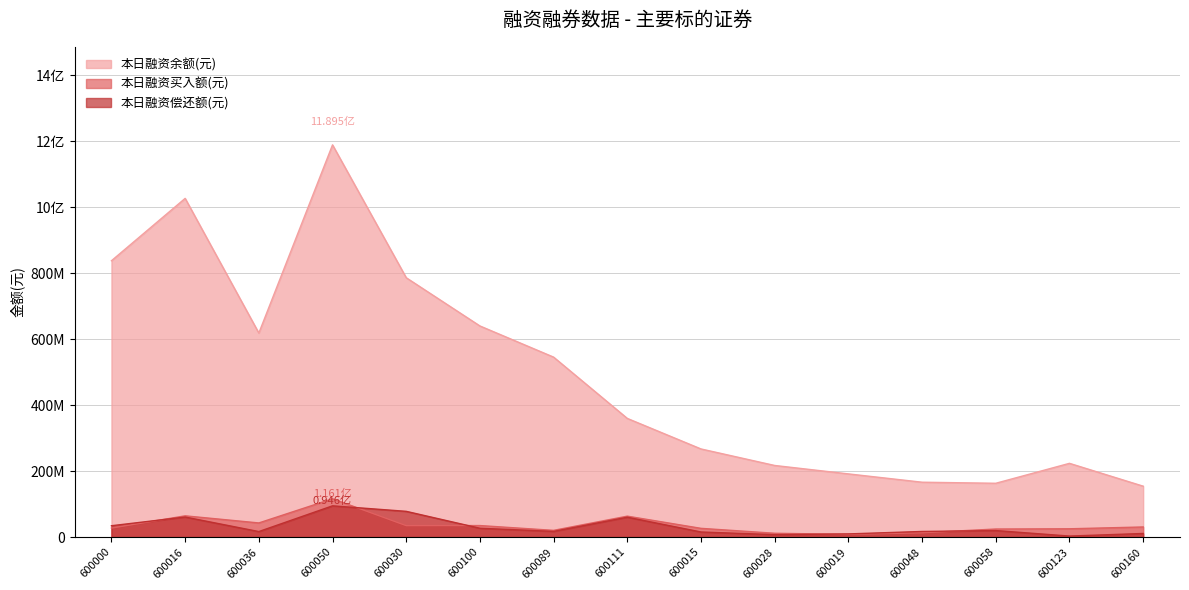

What is the difference between the highest and lowest values at 600016?

966503522